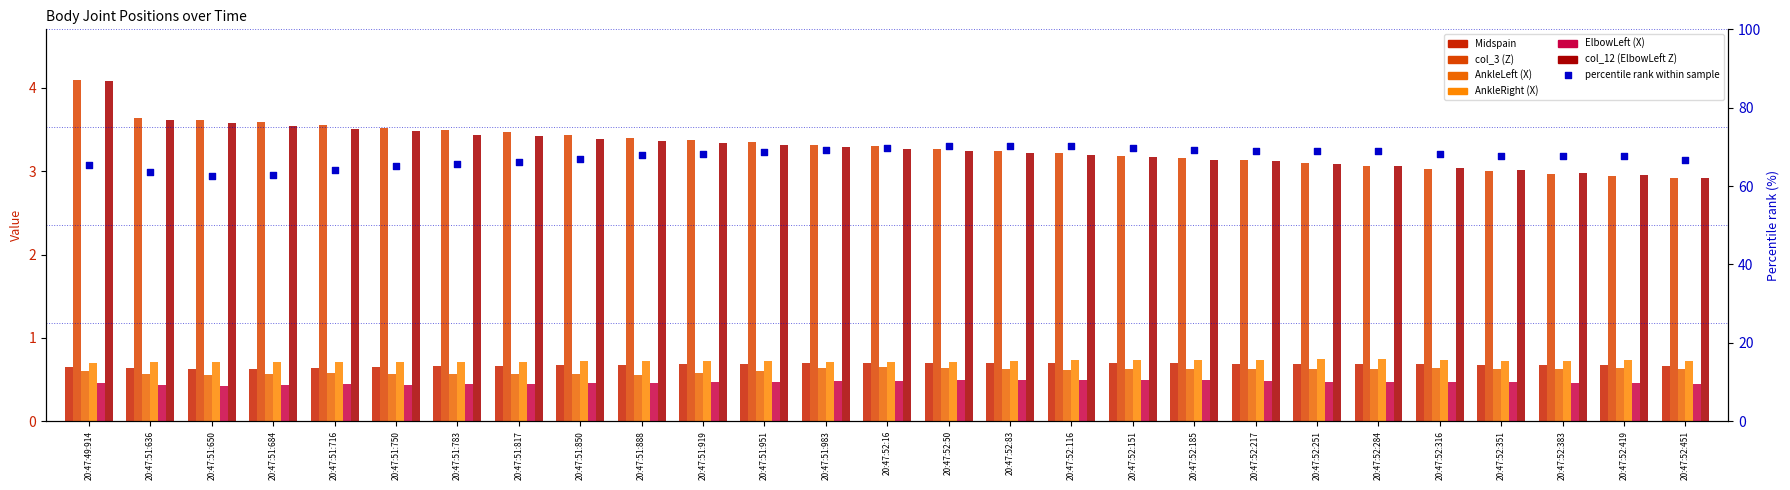

Is the value of AnkleLeft (X) at 20:47:52:217 greater than the value of col_12 (ElbowLeft Z) at 20:47:51:919?

No